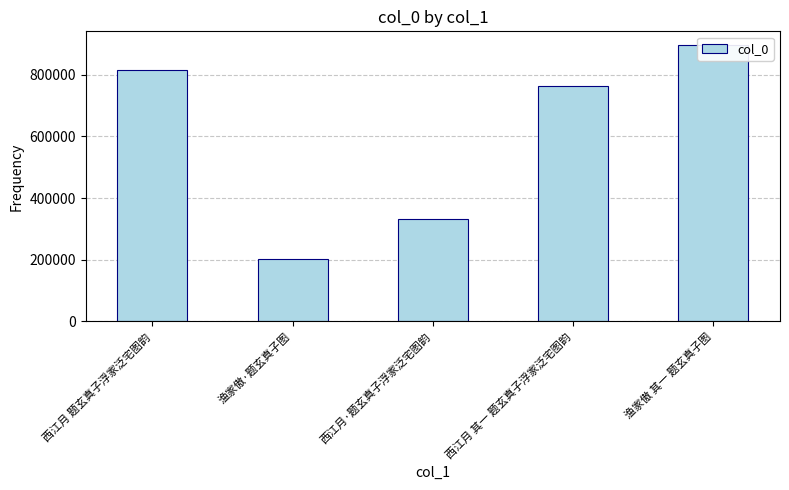

What is the maximum value shown in the chart?

895629